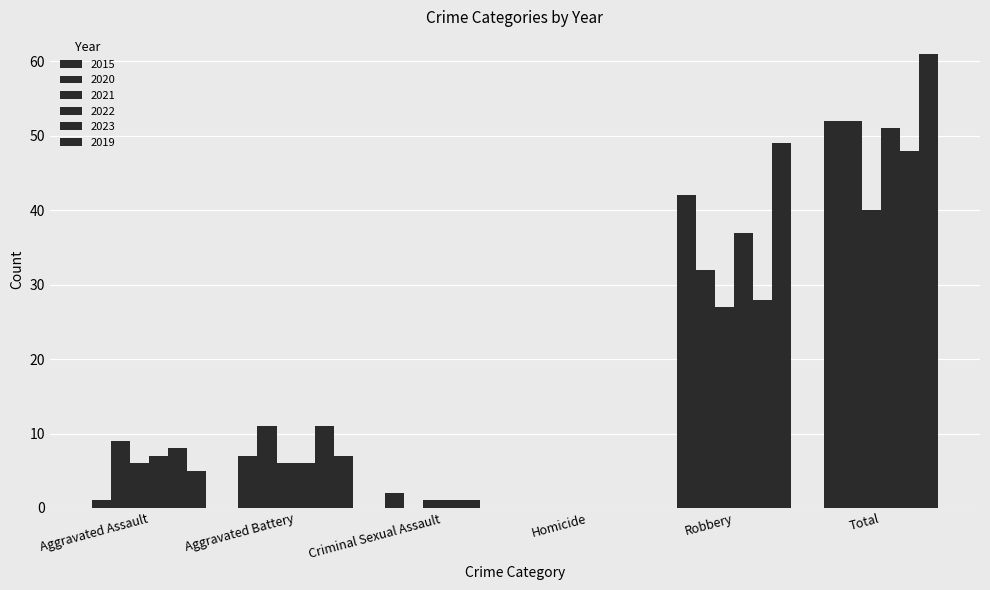

Reading left to right, transcribe all the data shown in this chart.

2015: 1	7	2	0	42	52
2020: 9	11	0	0	32	52
2021: 6	6	1	0	27	40
2022: 7	6	1	0	37	51
2023: 8	11	1	0	28	48
2019: 5	7	0	0	49	61